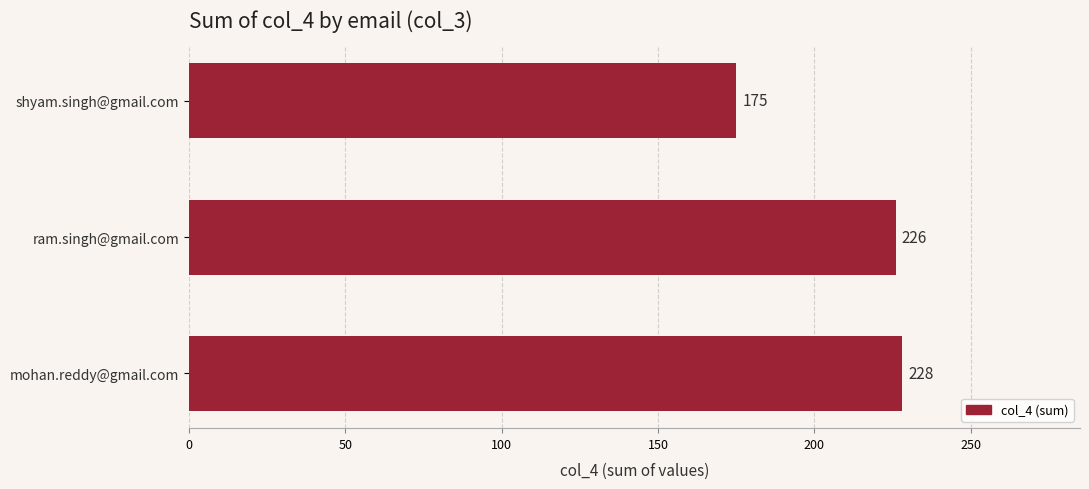

Reading top to bottom, list all the values displayed in this chart.

175	226	228